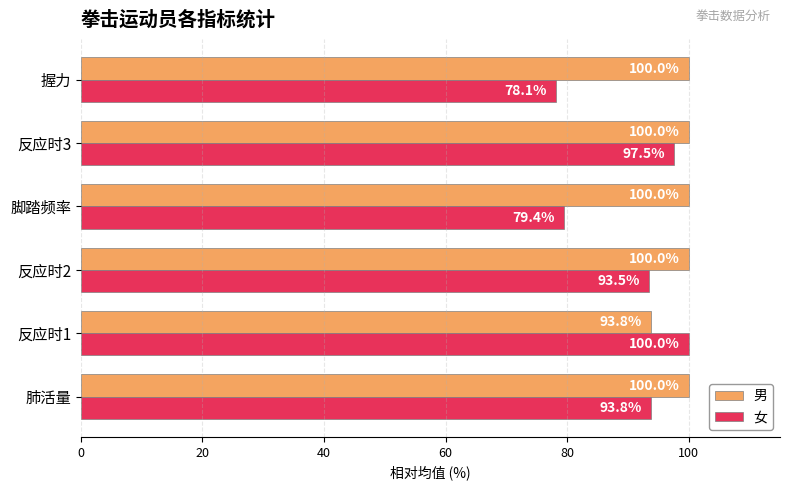

The value of 女 at 反应时1 is 44.7. True or false?

False